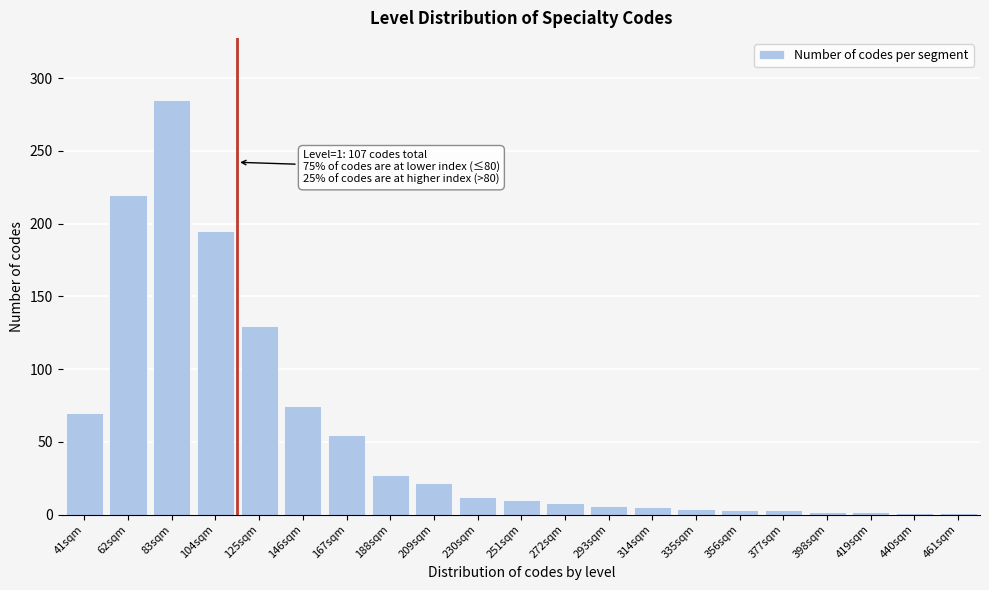

Between 272sqm and 188sqm, which is larger?

188sqm